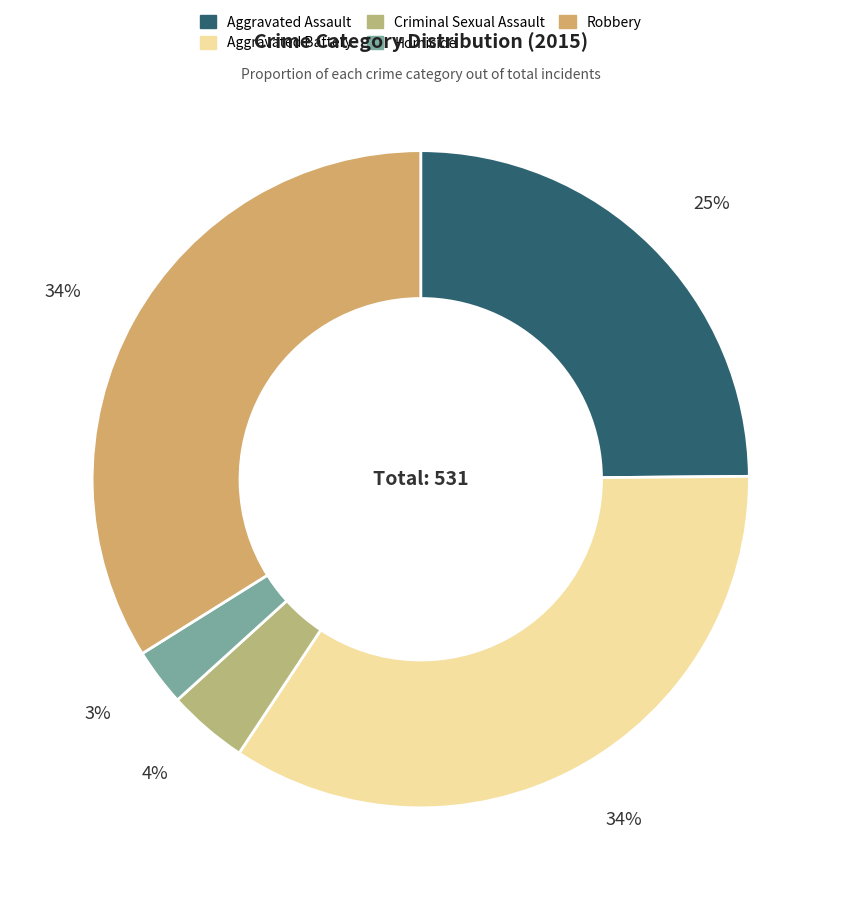

Which category has the smallest portion of the pie?

Homicide